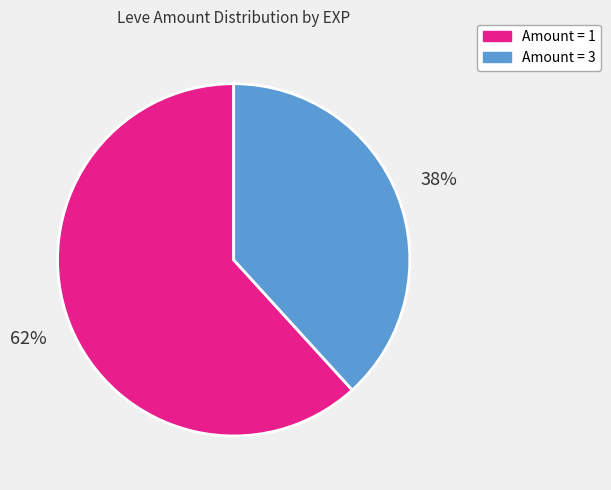

To the nearest percent, what is the average slice percentage?

50%